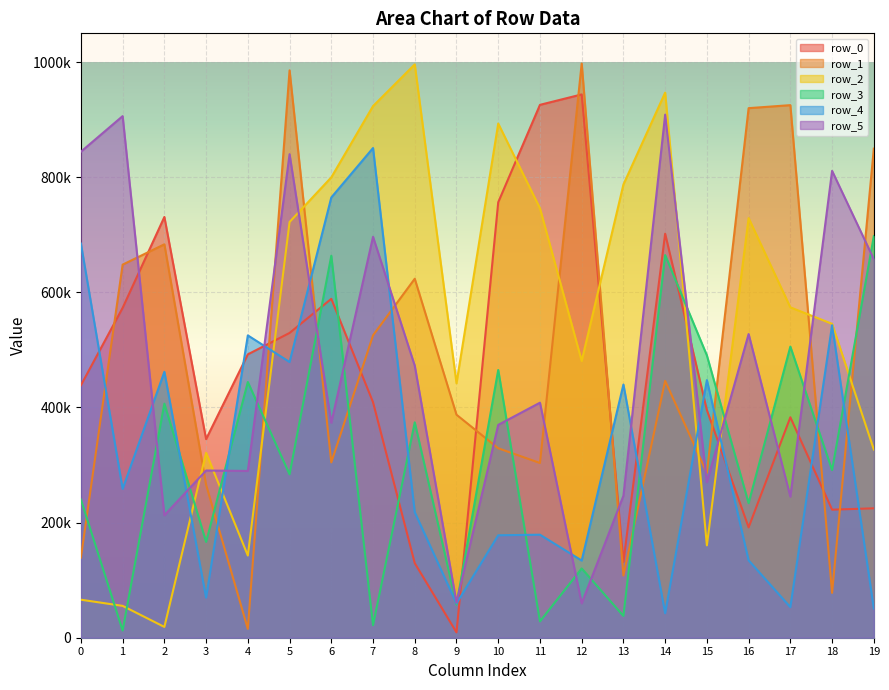

How many data points in row_1 are above 446248?

9